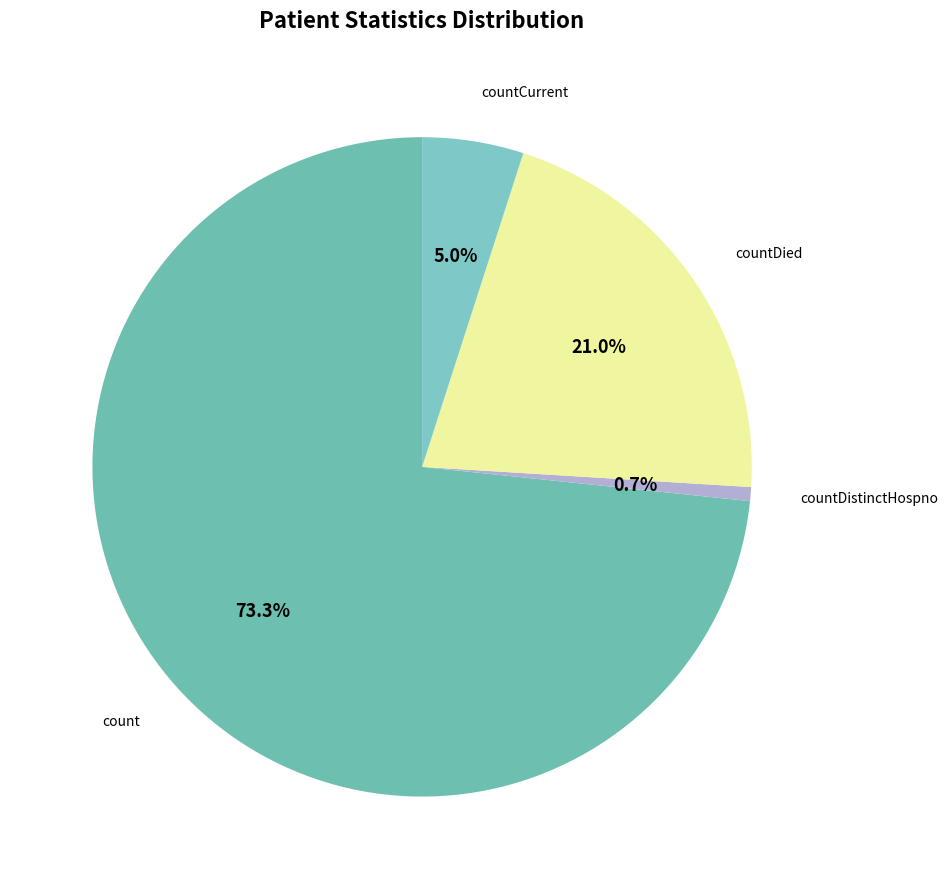

How many segments does this pie chart have?

4